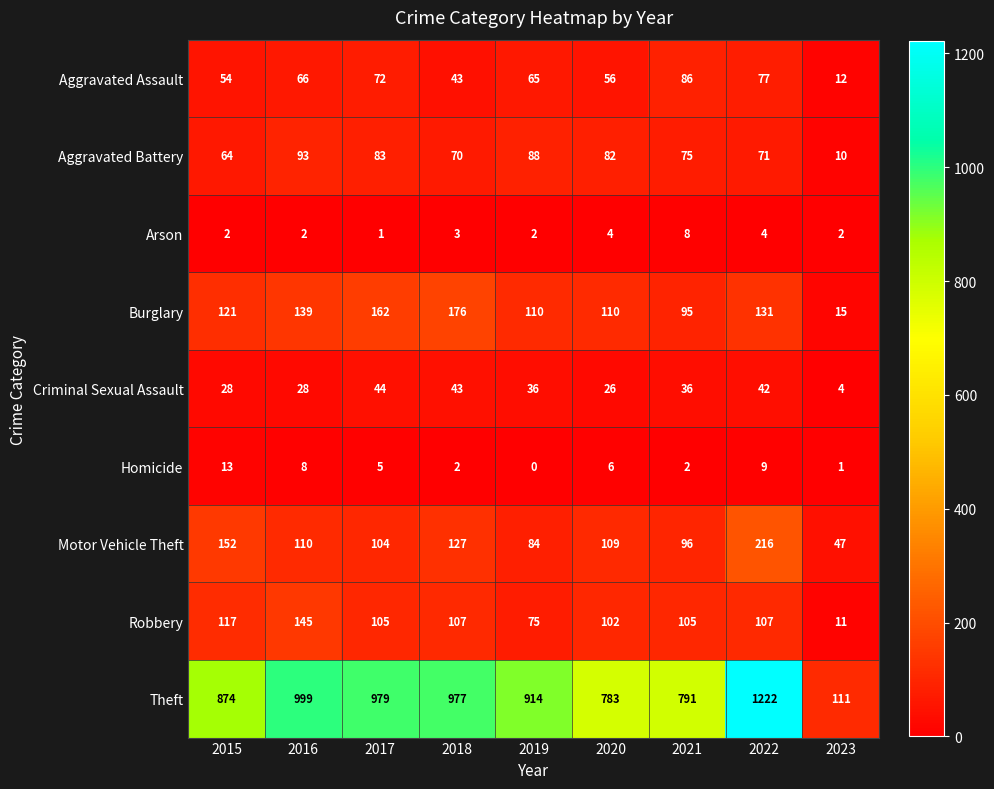

What is the highest value of the Homicide series?

13